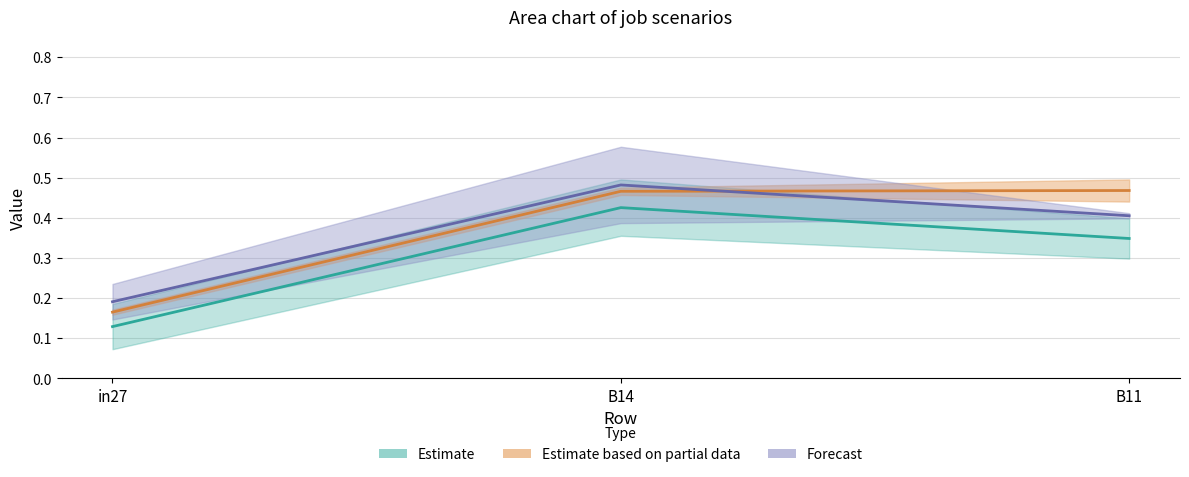

At B14, list the series in order from largest to smallest.

job148_scenario1_274, job153_scenario1_279, job152_scenario0_278